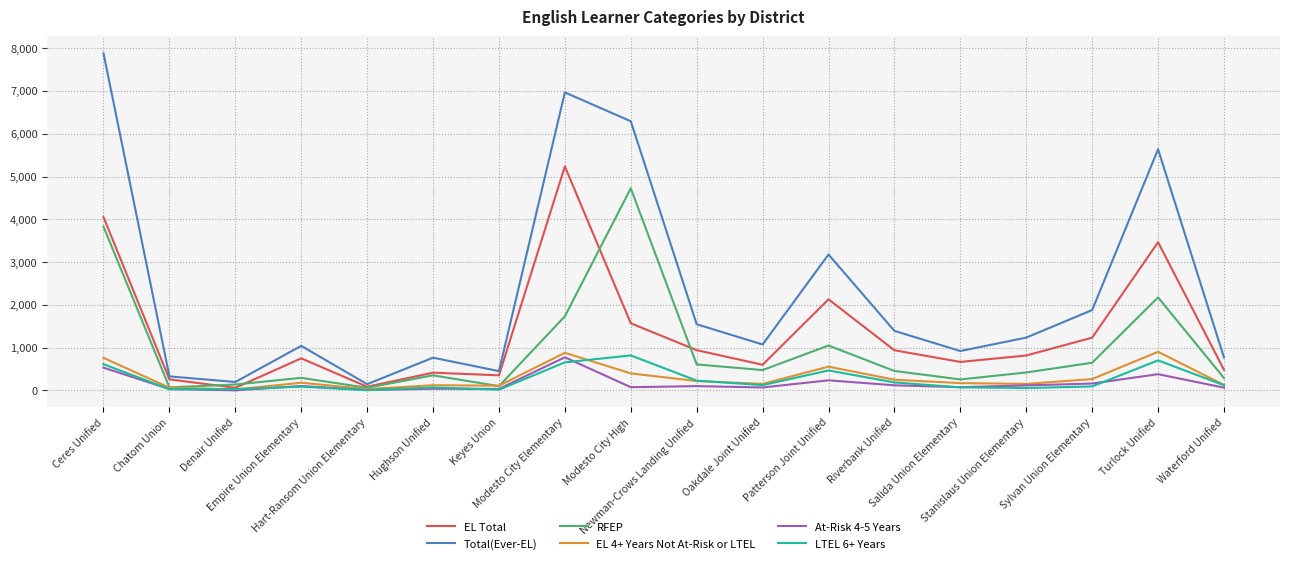

What is the greatest value displayed?

7881